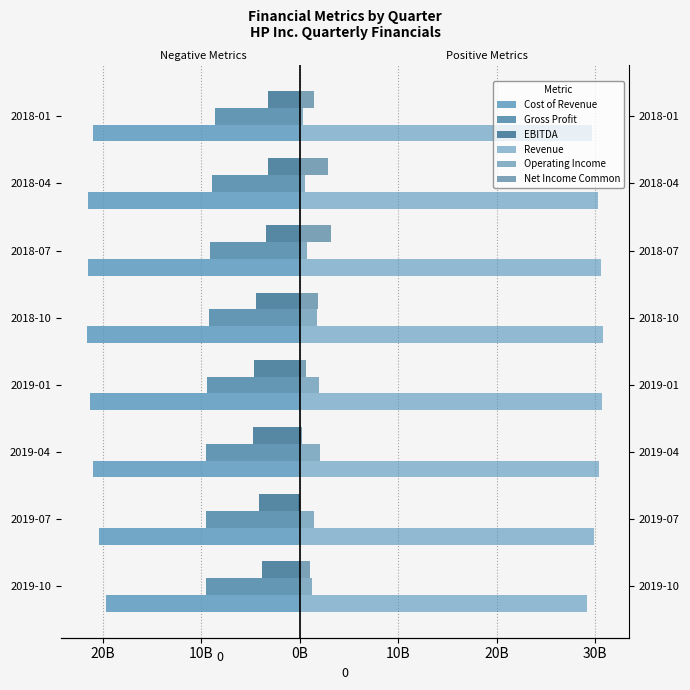

Is the value of Operating Income at 2019-01 greater than the value of Net Income Common at 2019-01?

Yes